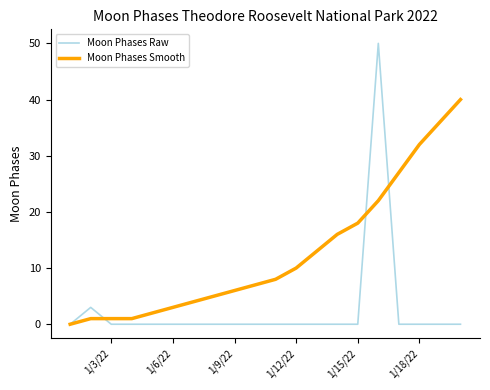

List the series in order of their overall mean, lowest first.

Moon Phases Raw, Moon Phases Smooth